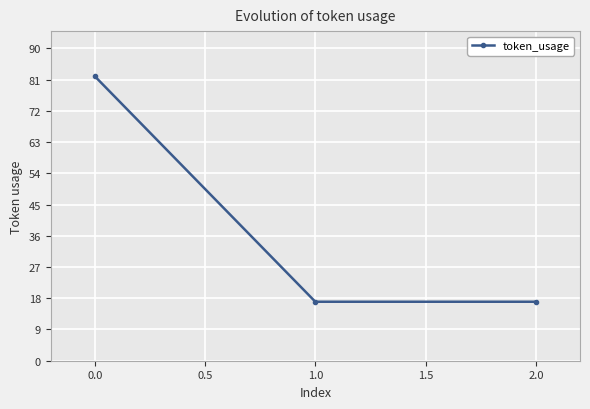

Which category has the highest value across all series?

0.0